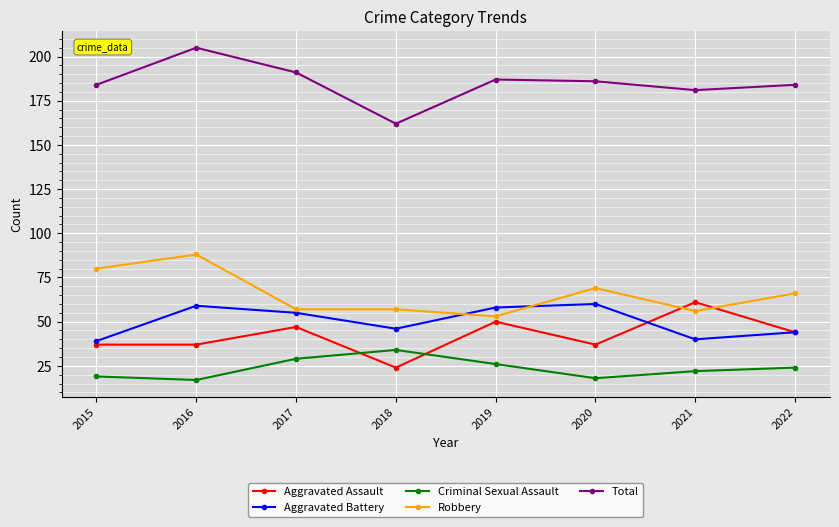

What is the lowest value of the Aggravated Battery series?

39